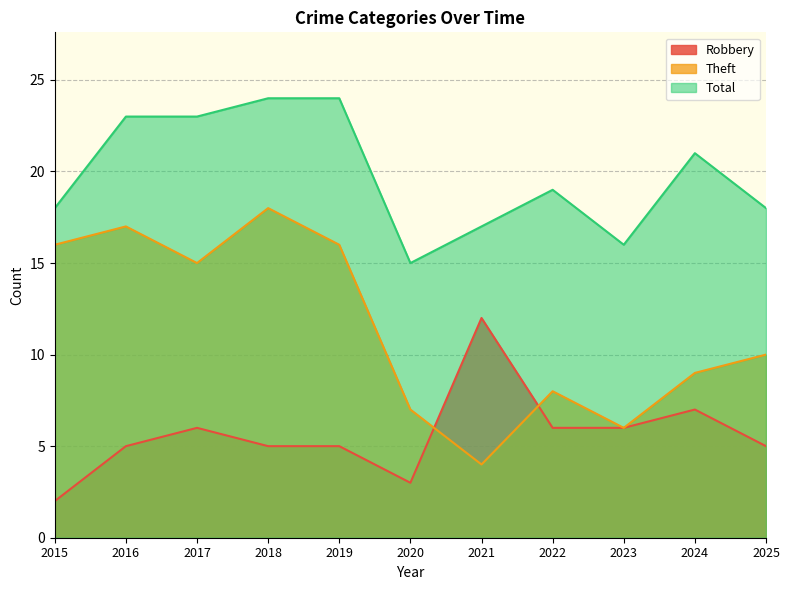

What is the value of the Total point at the 2nd from the left?

23